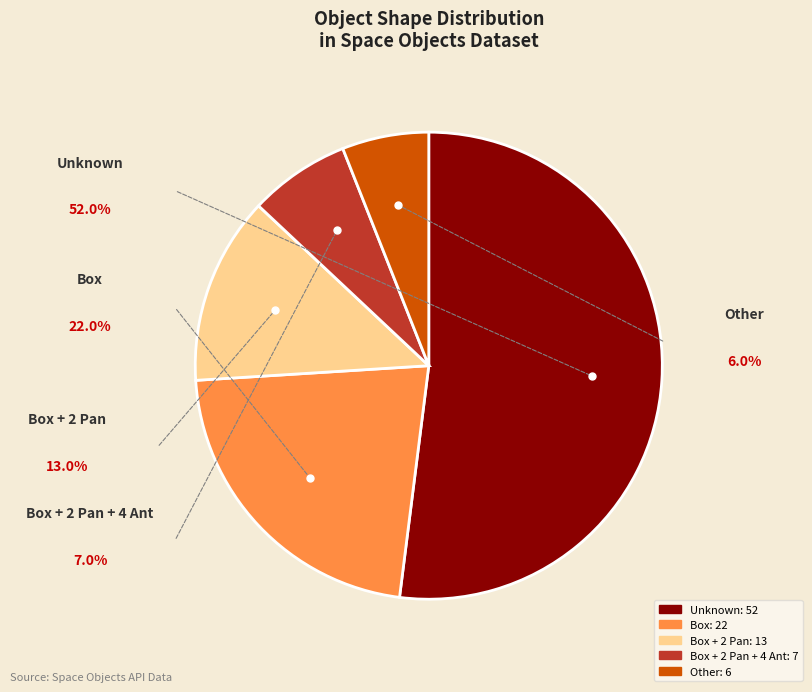

Is there any slice that represents more than half of the pie?

Yes